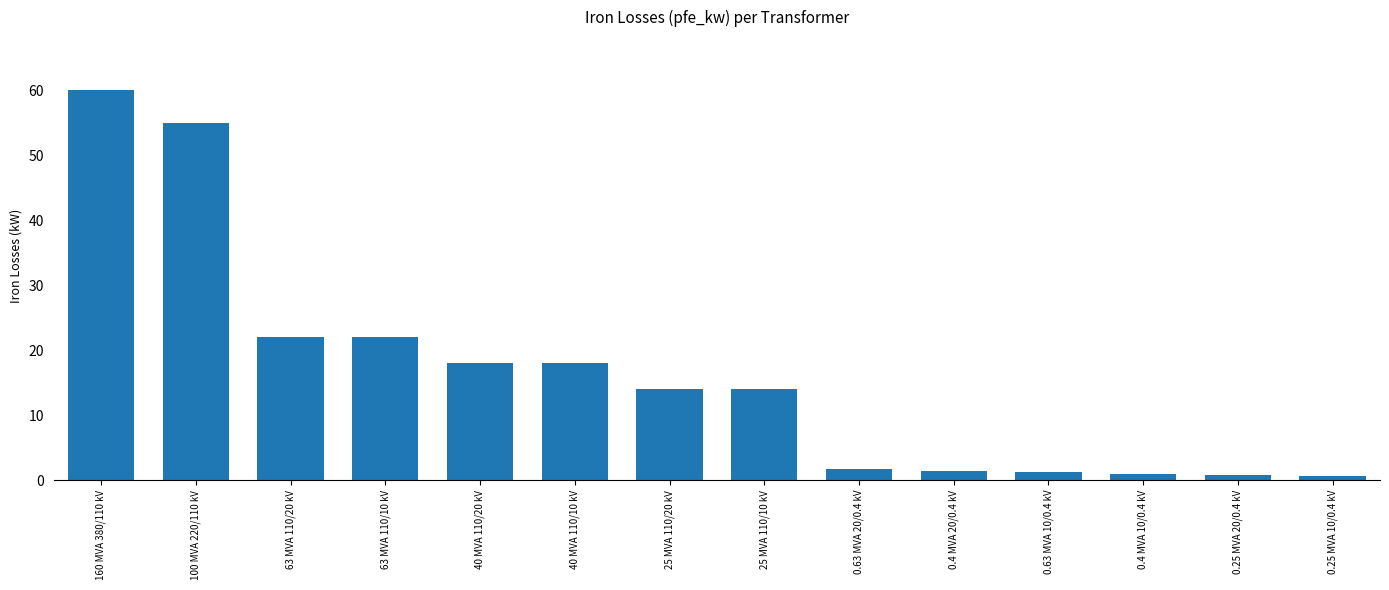

How many distinct data groups are displayed?

1